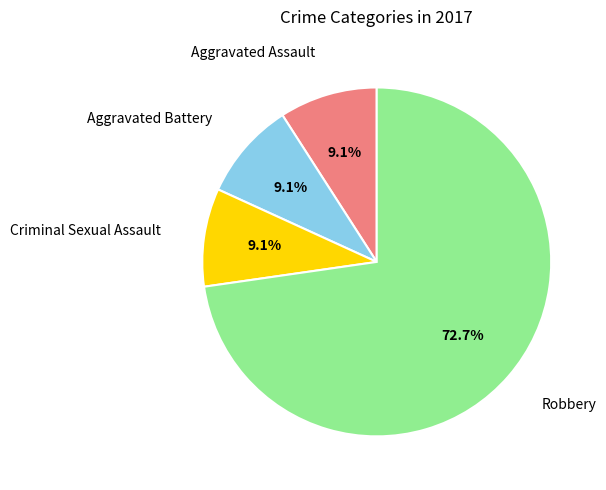

Is there any slice that represents more than half of the pie?

Yes